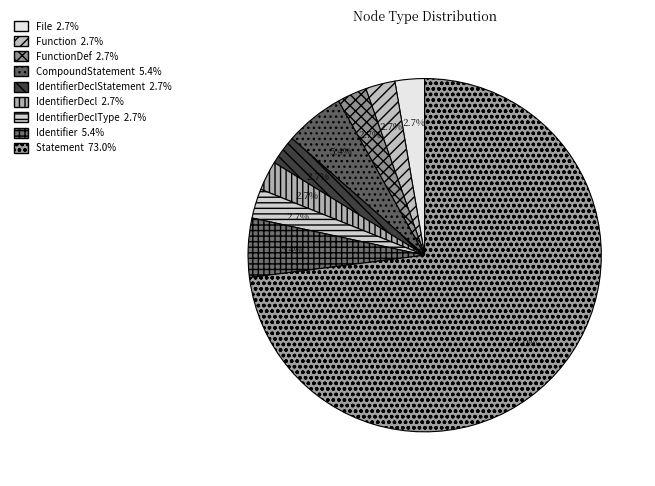

How many segments does this pie chart have?

9